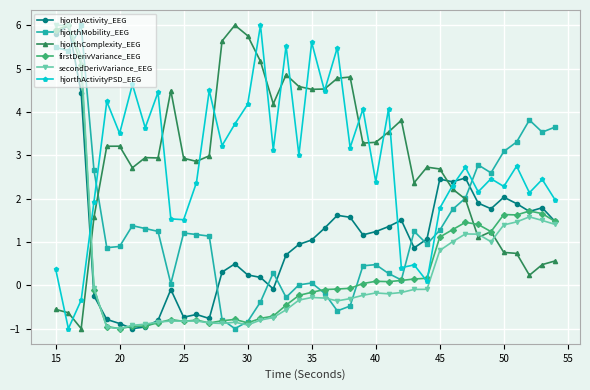

What is the maximum value shown in the chart?

6.0